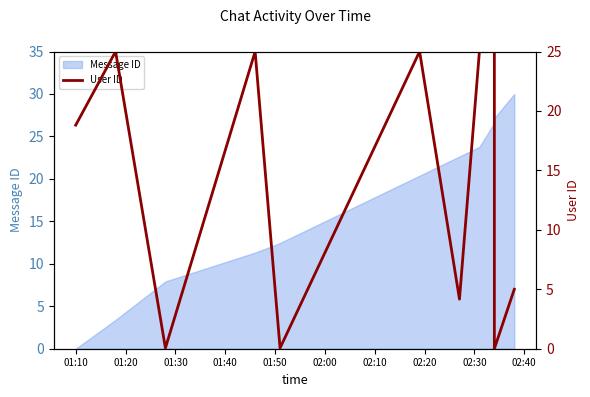

What is the sum of all values?

153.1